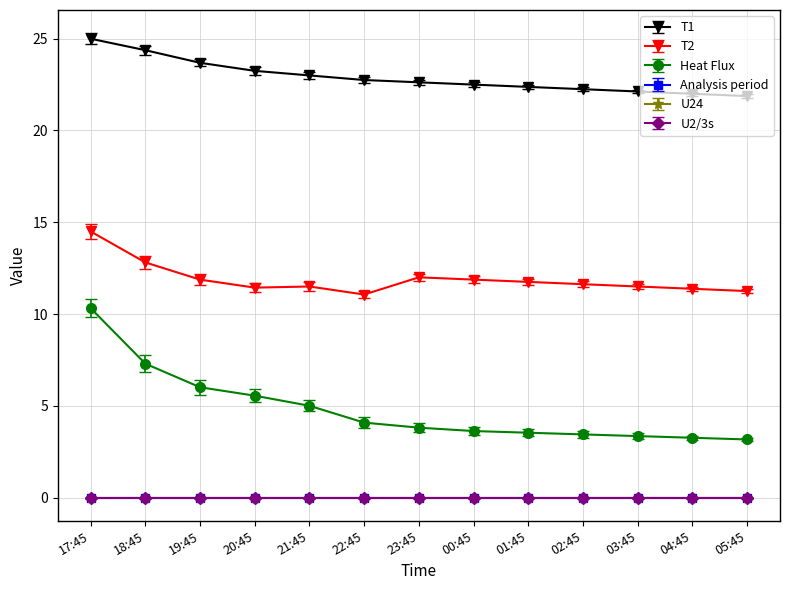

Is this an area chart (filled region under the line)?

No